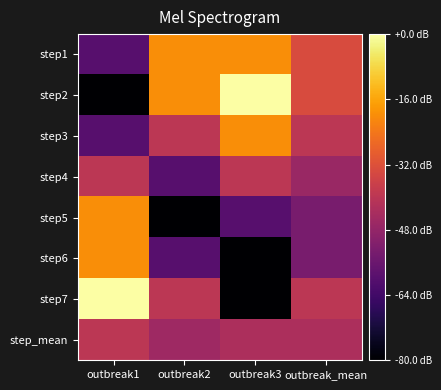

What is the total value across all series at outbreak_mean?

14.9